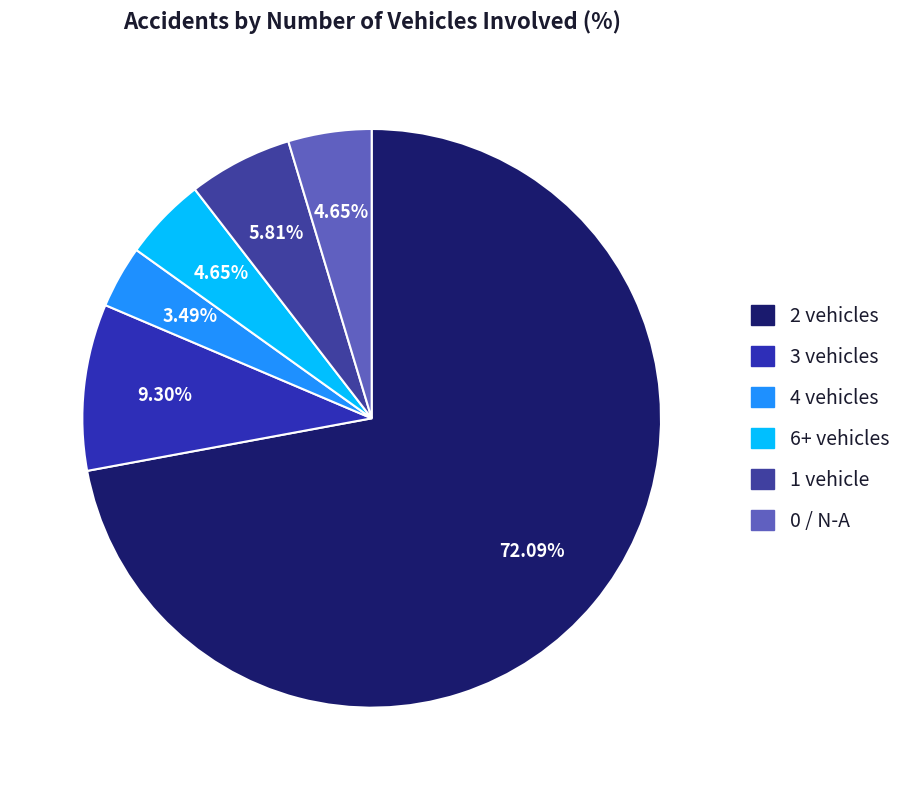

How many segments does this pie chart have?

6